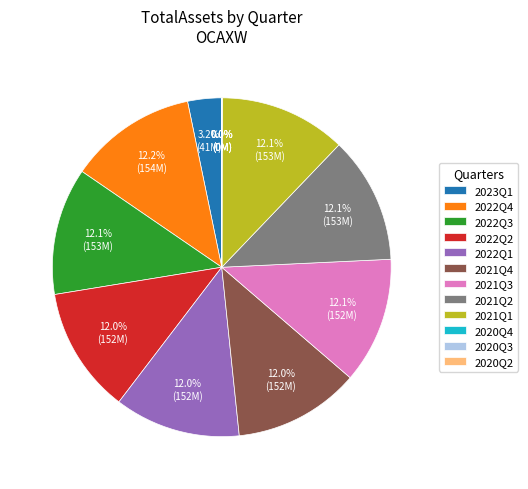

How much of the chart is everything except 2021Q4?

88.0%